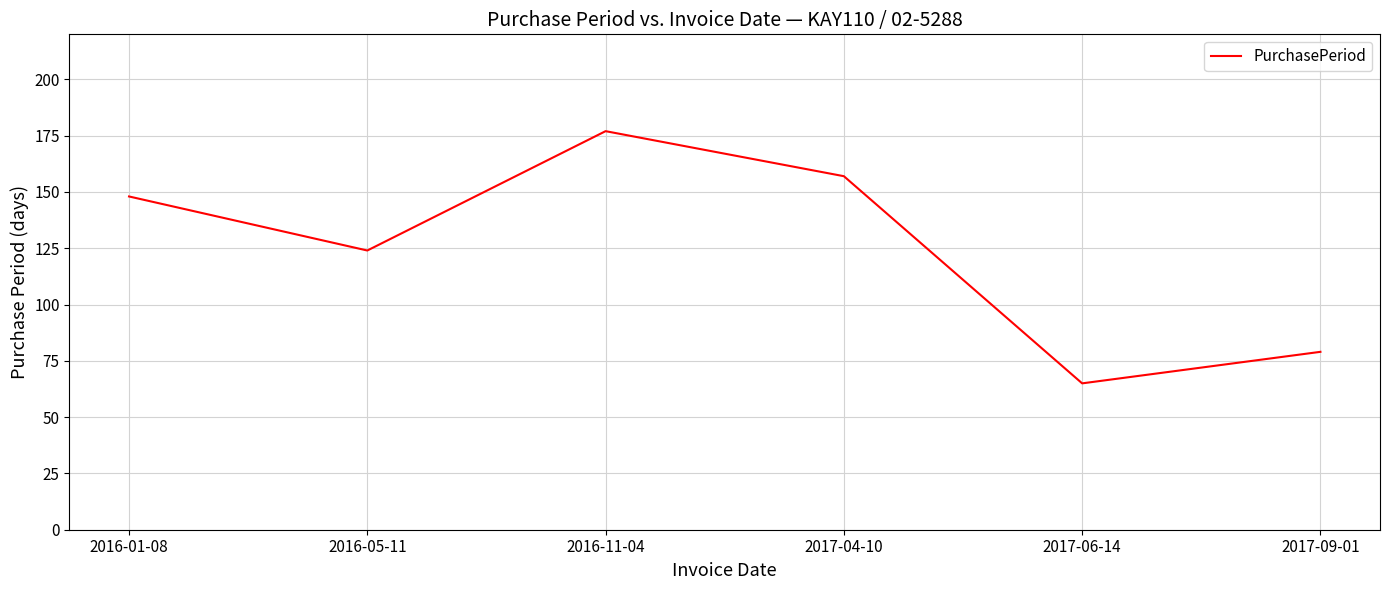

Where is the first local minimum?

2016-05-11